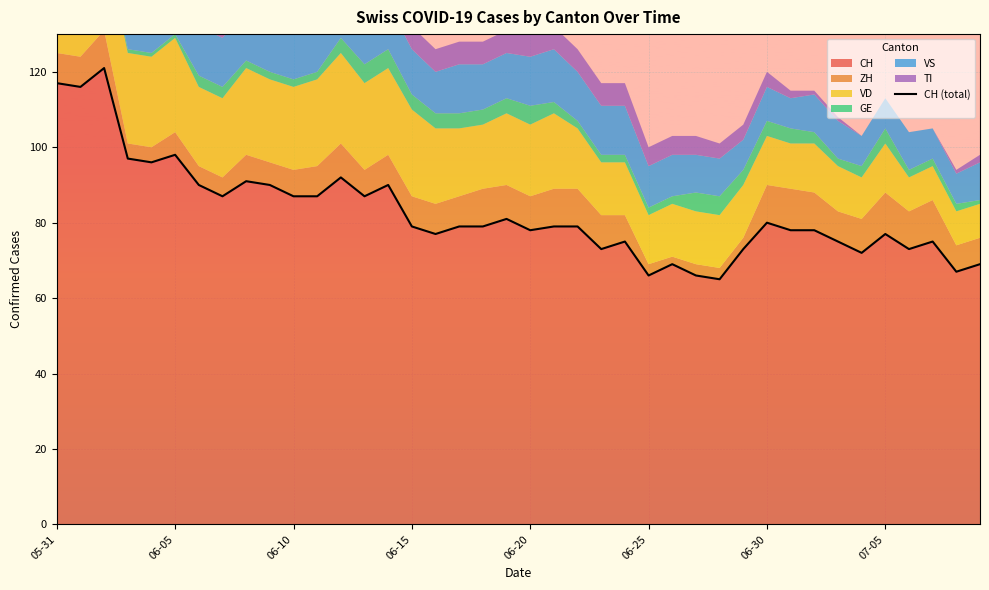

True or false: CH has a value of 117 at 06-15.

False